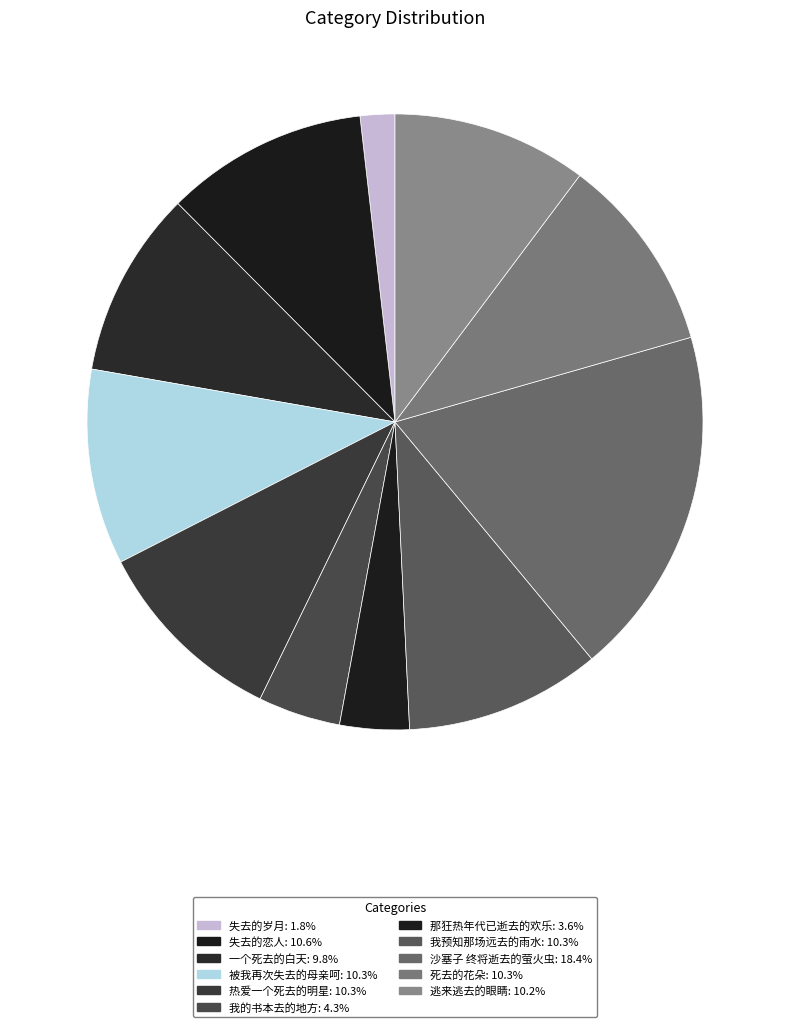

The 失去的恋人 slice represents 11% of the pie. True or false?

True